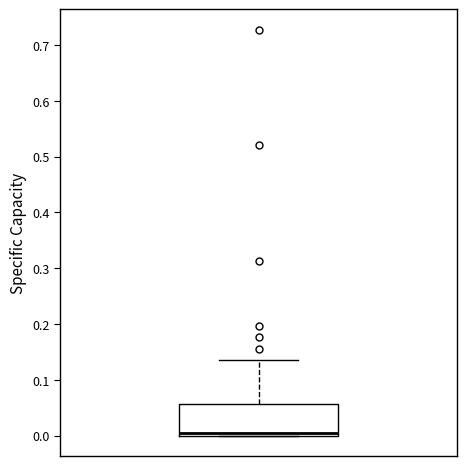

Transcribe this box plot: give where the median line is, the range the box spans, and where the two whiskers end, as read against the y-axis. The values are not printed on the chart, so give them approximately, as read against the axis.

median 0.00 (just above the box's lower edge), box 0.00 to 0.06, whiskers 0.00 to 0.14